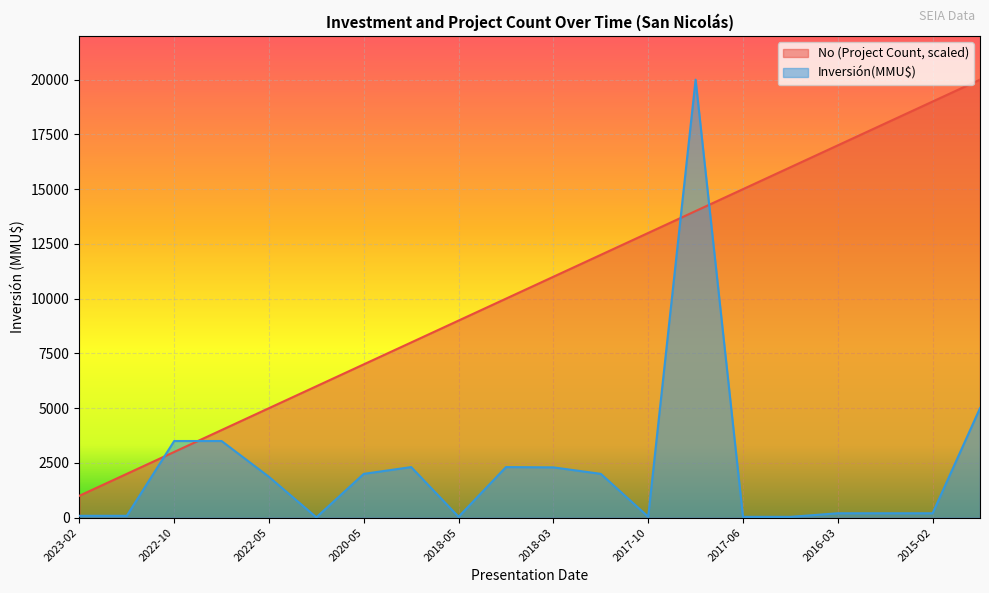

Which category has the lowest value across all series?

2020-08